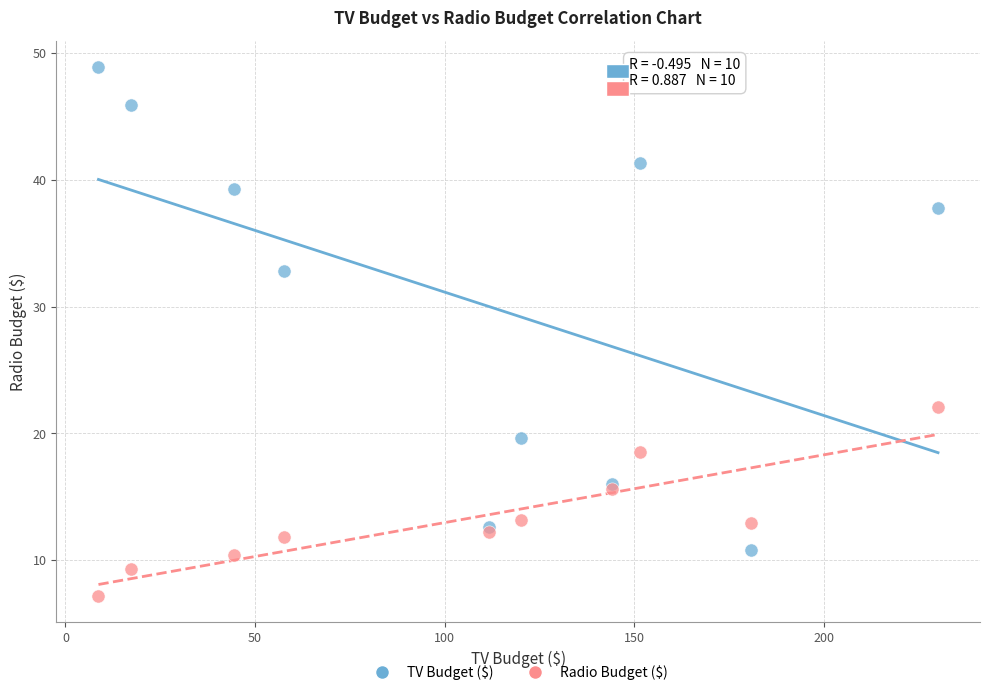

What are all the series names shown in the legend?

TV Budget ($), Radio Budget ($)